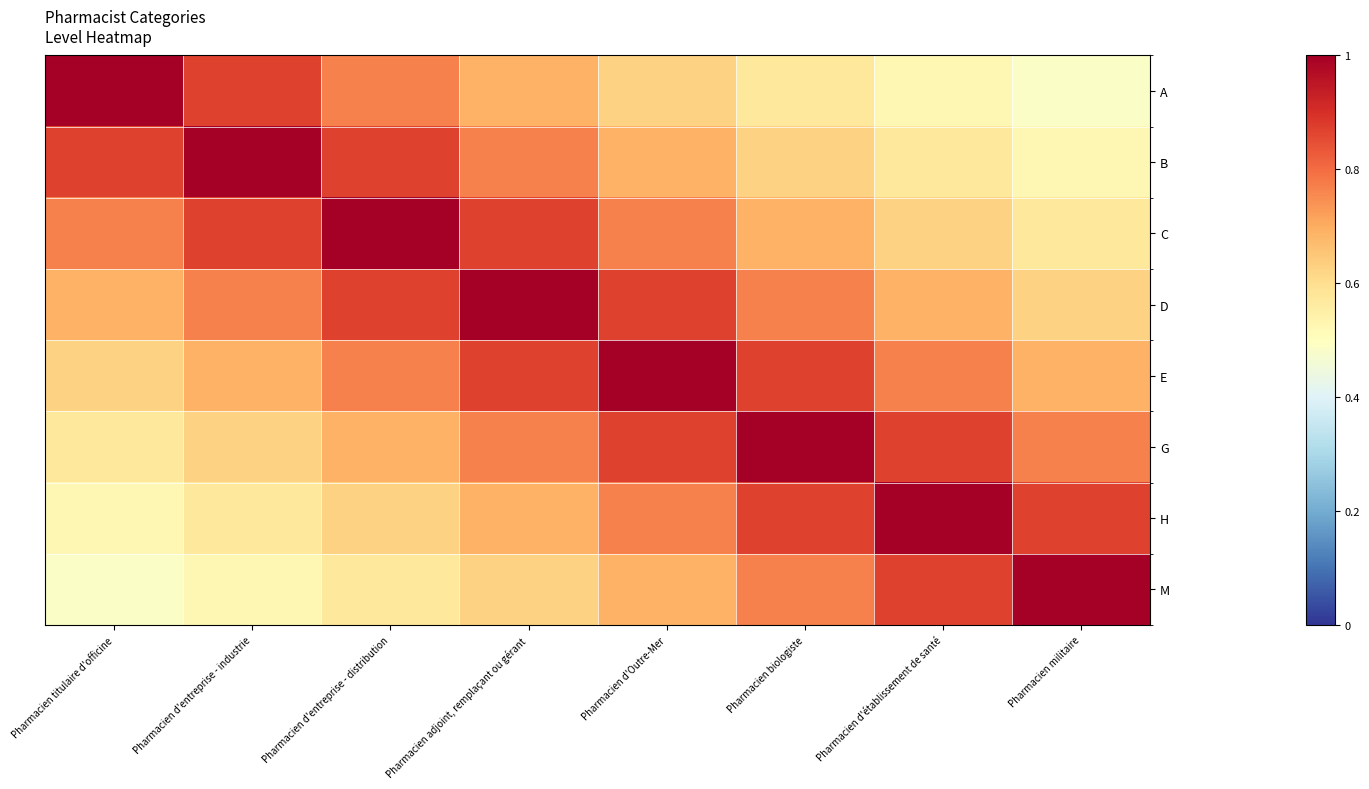

What is the maximum value shown in the chart?

1.0